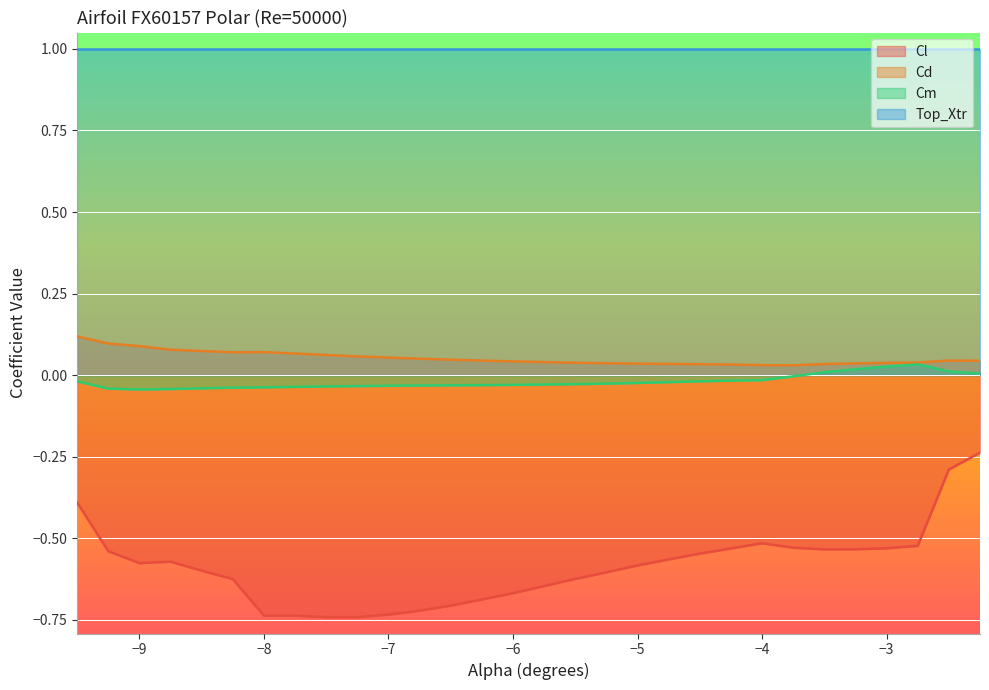

What are all the series names shown in the legend?

Cl, Cd, Cm, Top_Xtr